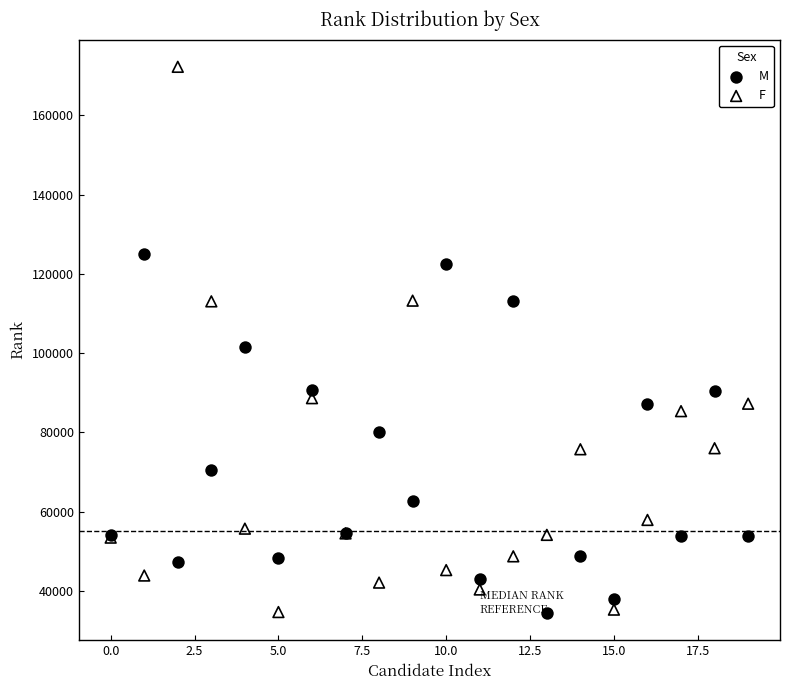

In the F series, what Y value is closest to 103450?

113055